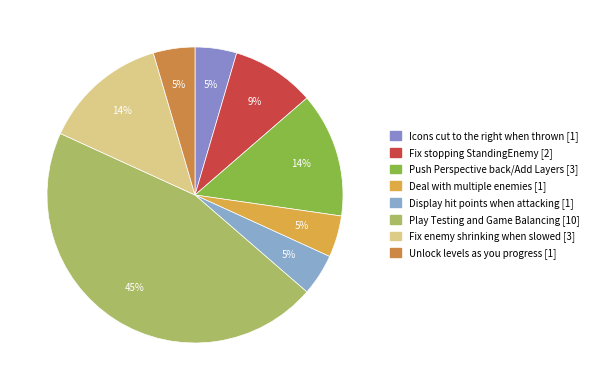

How much of the chart is everything except Fix stopping StandingEnemy [2]?

90.9%